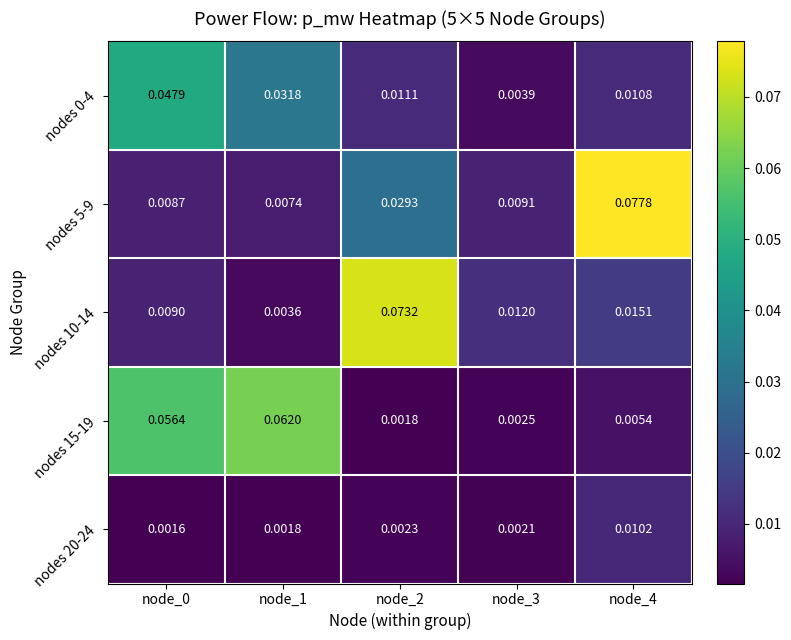

Is the value of nodes 5-9 at node_3 greater than the value of nodes 0-4 at node_2?

No